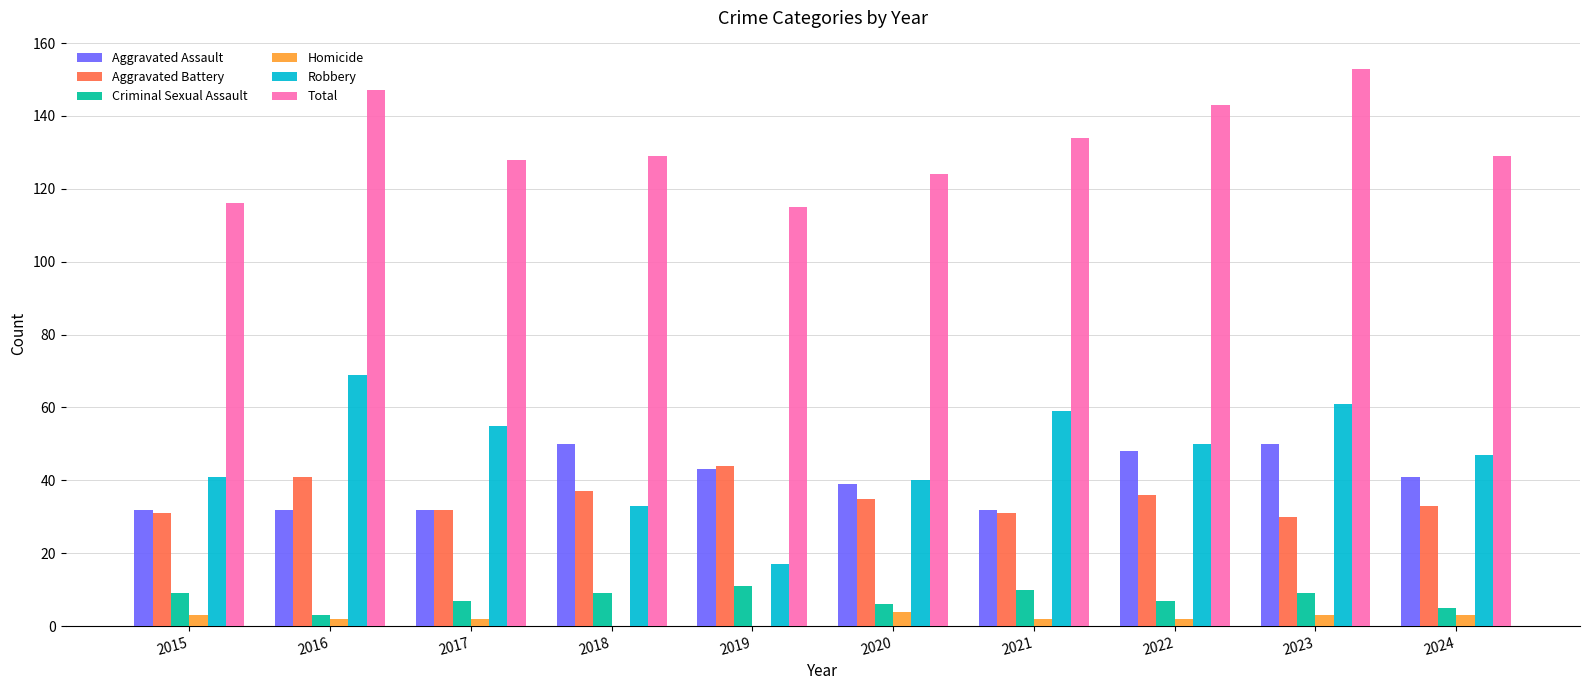

Reading left to right, what are all the values shown in this chart?

Aggravated Assault: 2015=32	2016=32	2017=32	2018=50	2019=43	2020=39	2021=32	2022=48	2023=50	2024=41
Aggravated Battery: 2015=31	2016=41	2017=32	2018=37	2019=44	2020=35	2021=31	2022=36	2023=30	2024=33
Criminal Sexual Assault: 2015=9	2016=3	2017=7	2018=9	2019=11	2020=6	2021=10	2022=7	2023=9	2024=5
Homicide: 2015=3	2016=2	2017=2	2018=0	2019=0	2020=4	2021=2	2022=2	2023=3	2024=3
Robbery: 2015=41	2016=69	2017=55	2018=33	2019=17	2020=40	2021=59	2022=50	2023=61	2024=47
Total: 2015=116	2016=147	2017=128	2018=129	2019=115	2020=124	2021=134	2022=143	2023=153	2024=129